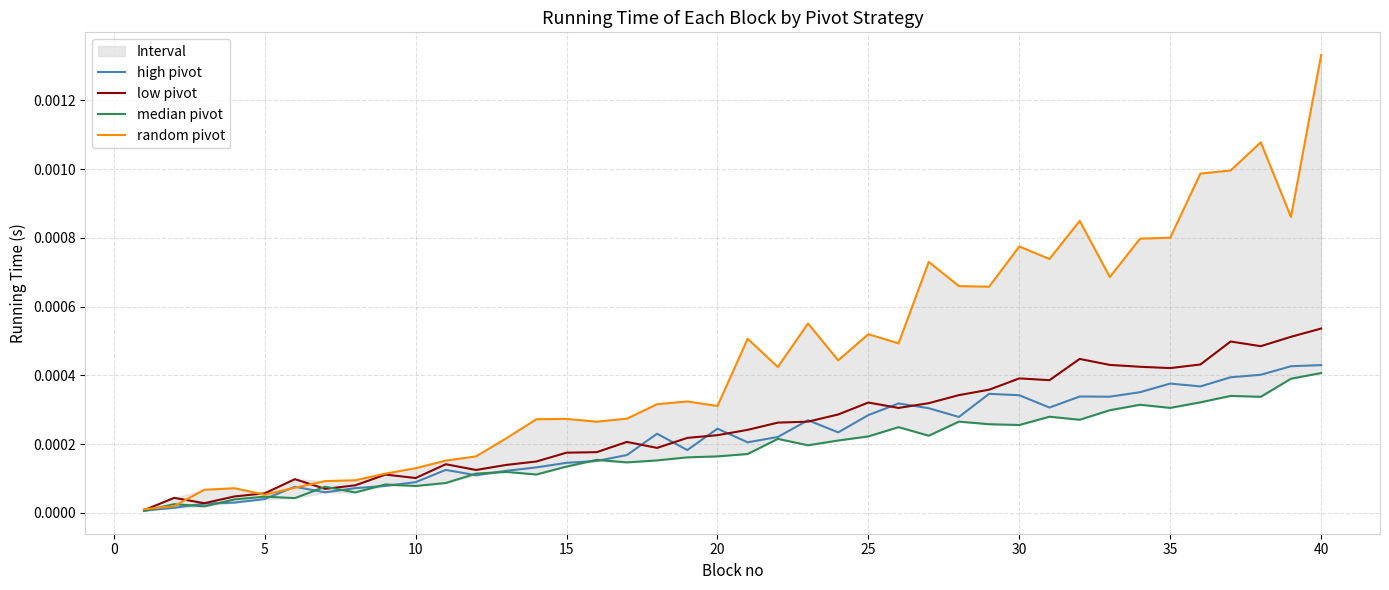

Rank the series by their maximum value, from lowest to highest.

median pivot, high pivot, low pivot, random pivot